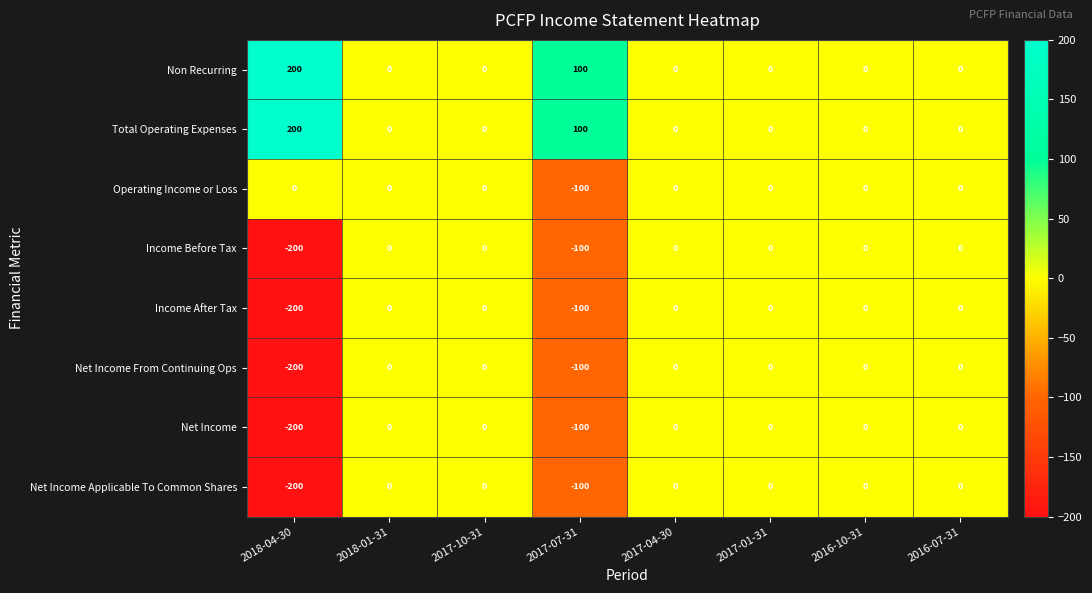

How many data points does each series have?

8